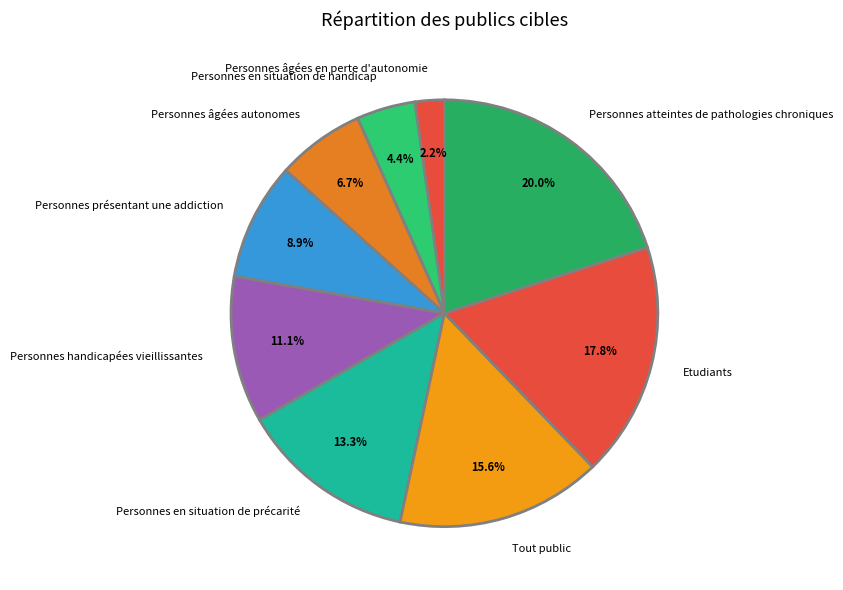

Which category has the smallest portion of the pie?

Personnes âgées en perte d'autonomie